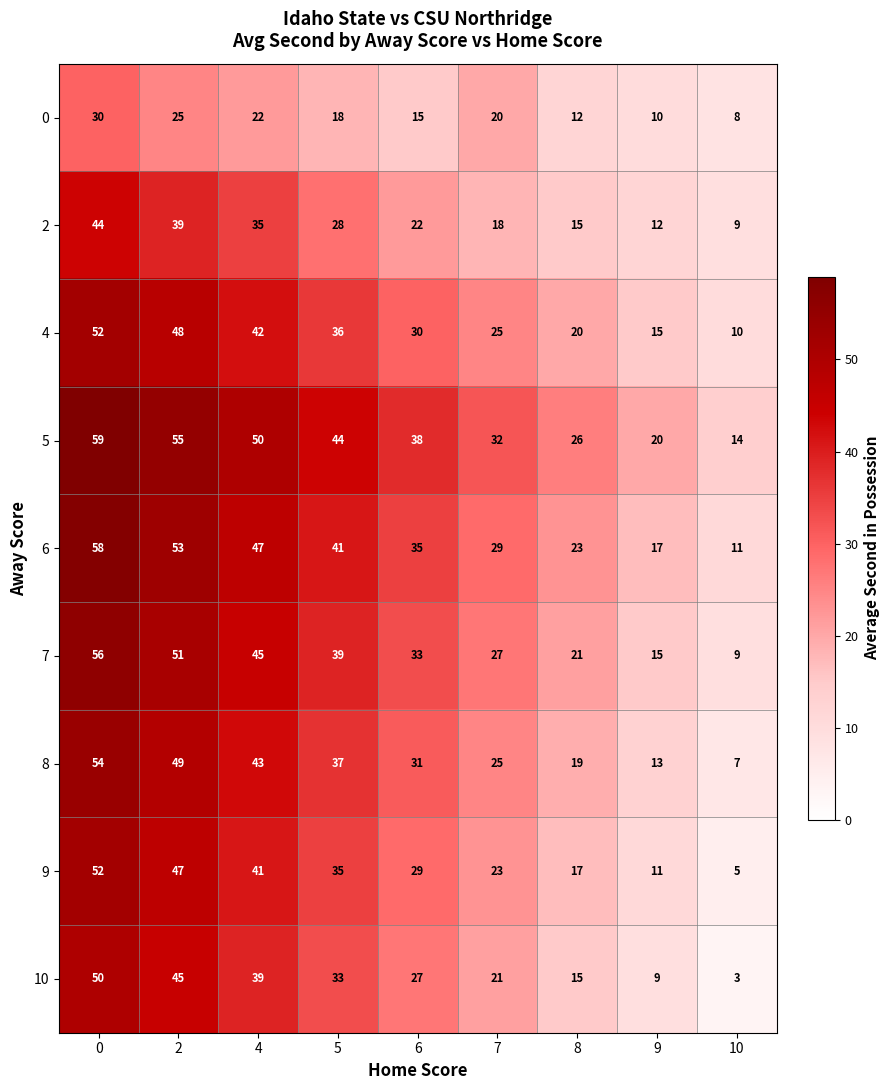

Where is 8 nearest to the value 30?

6